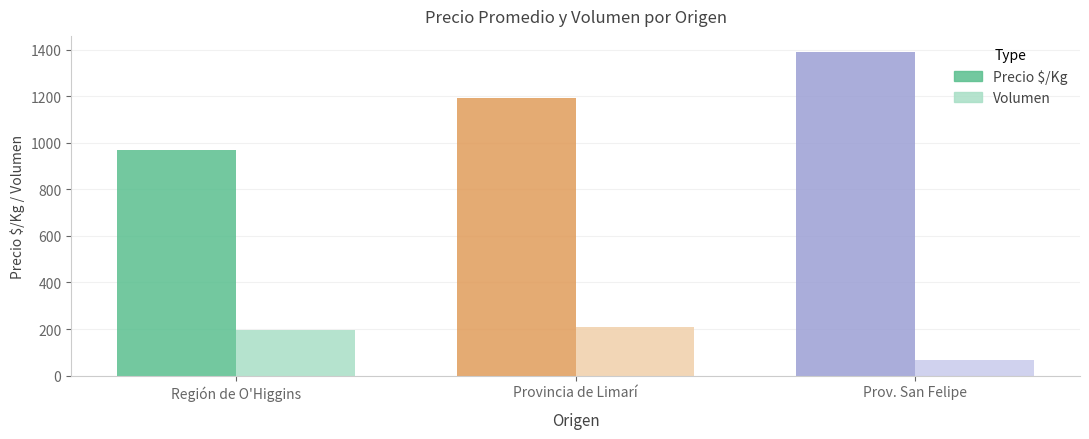

What are all the series names shown in the legend?

Precio $/Kg, Volumen